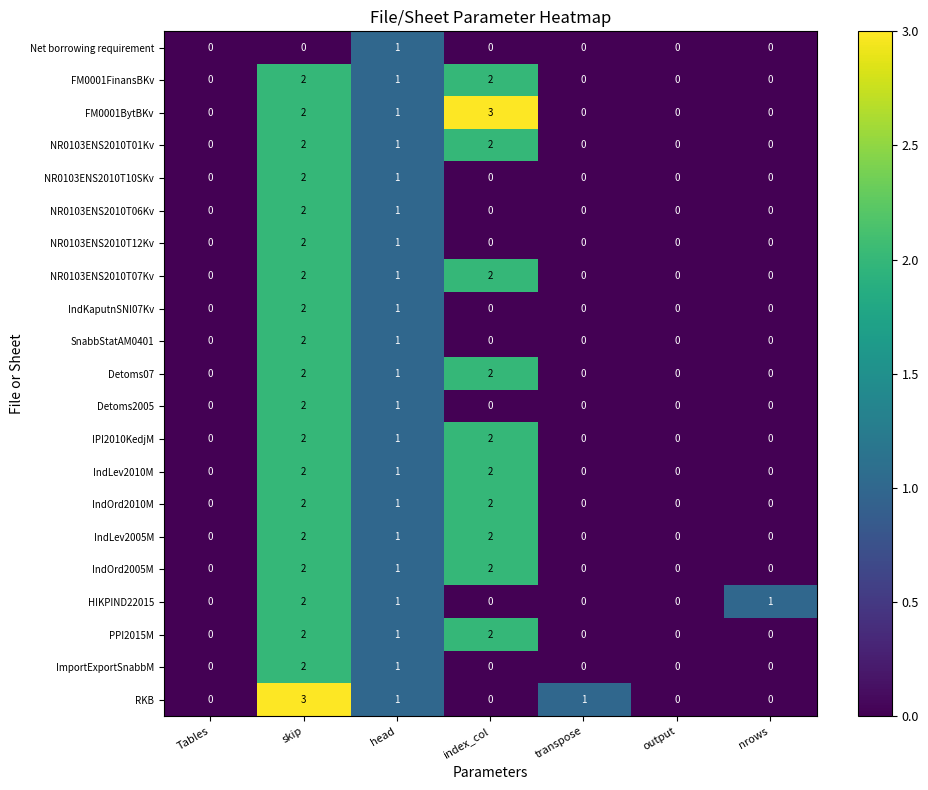

What is the difference between the NR0103ENS2010T07Kv values at index_col and head?

1